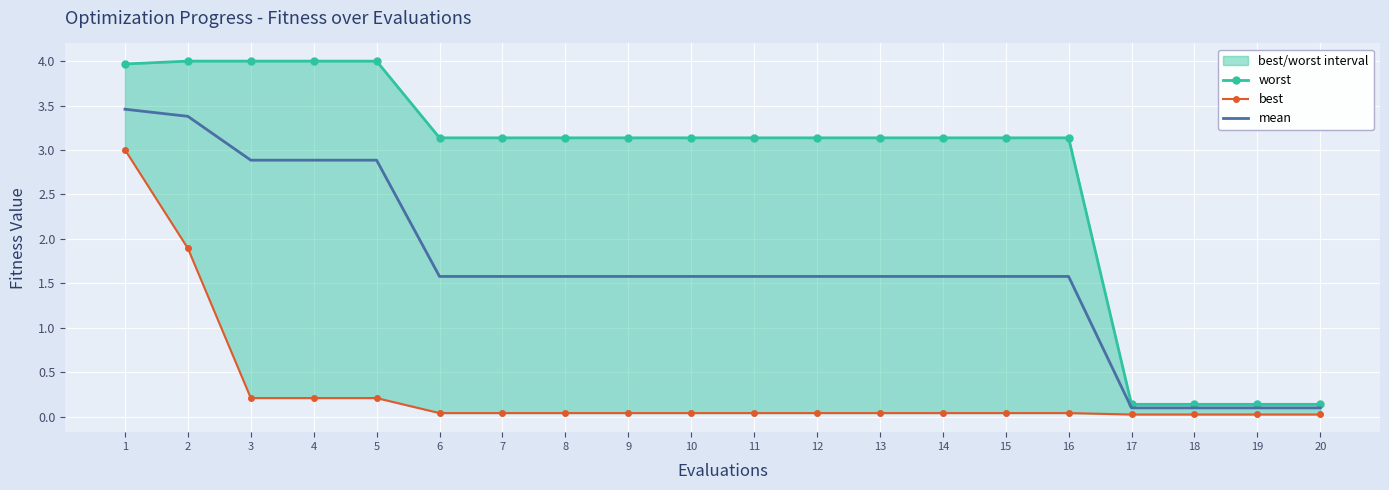

True or false: best has more than 0 interior local peaks.

False